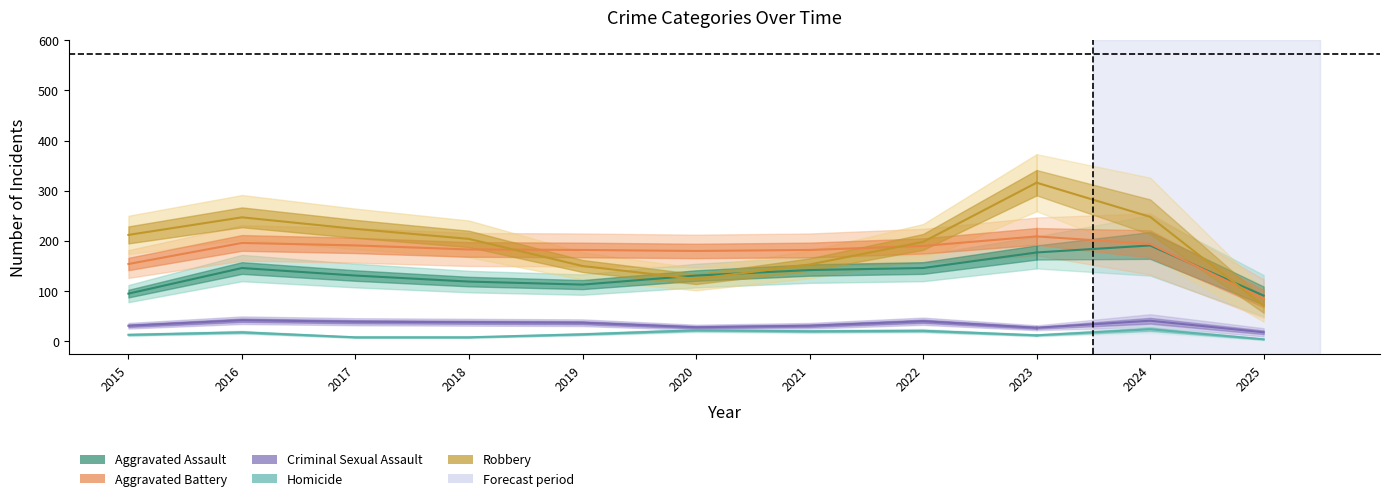

True or false: Homicide and Robbery cross at least once.

False